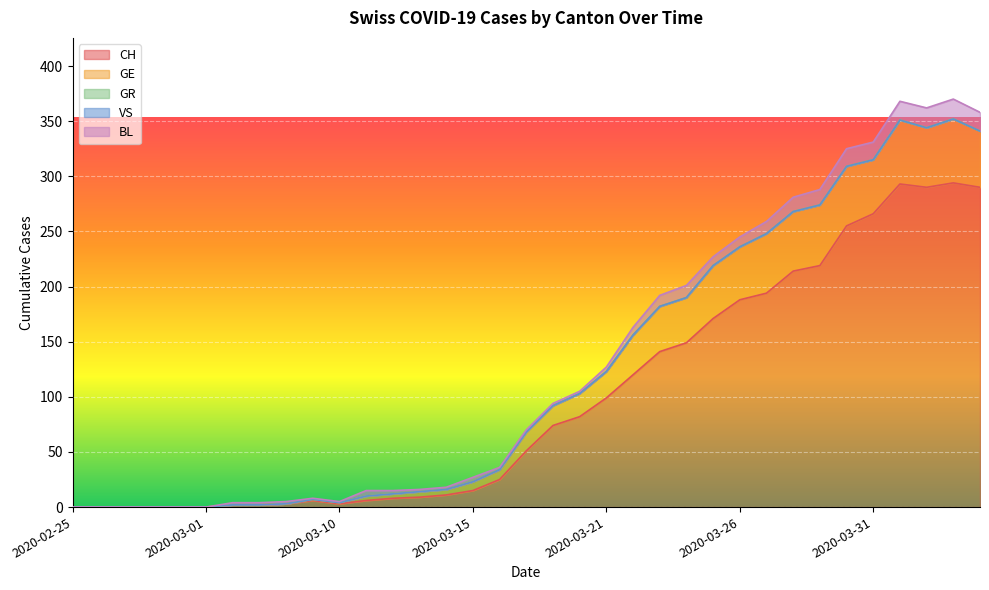

How many series are shown in this chart?

5